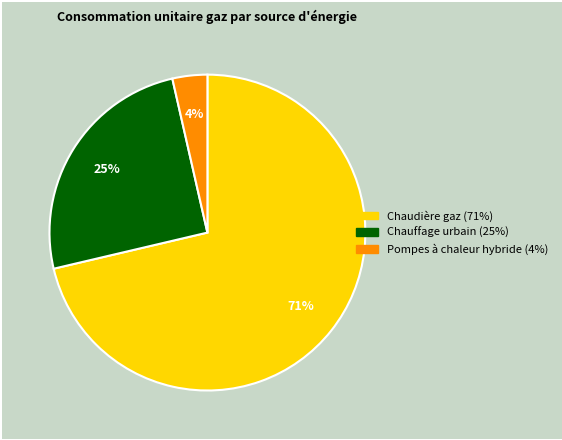

Is there any slice that represents more than half of the pie?

Yes